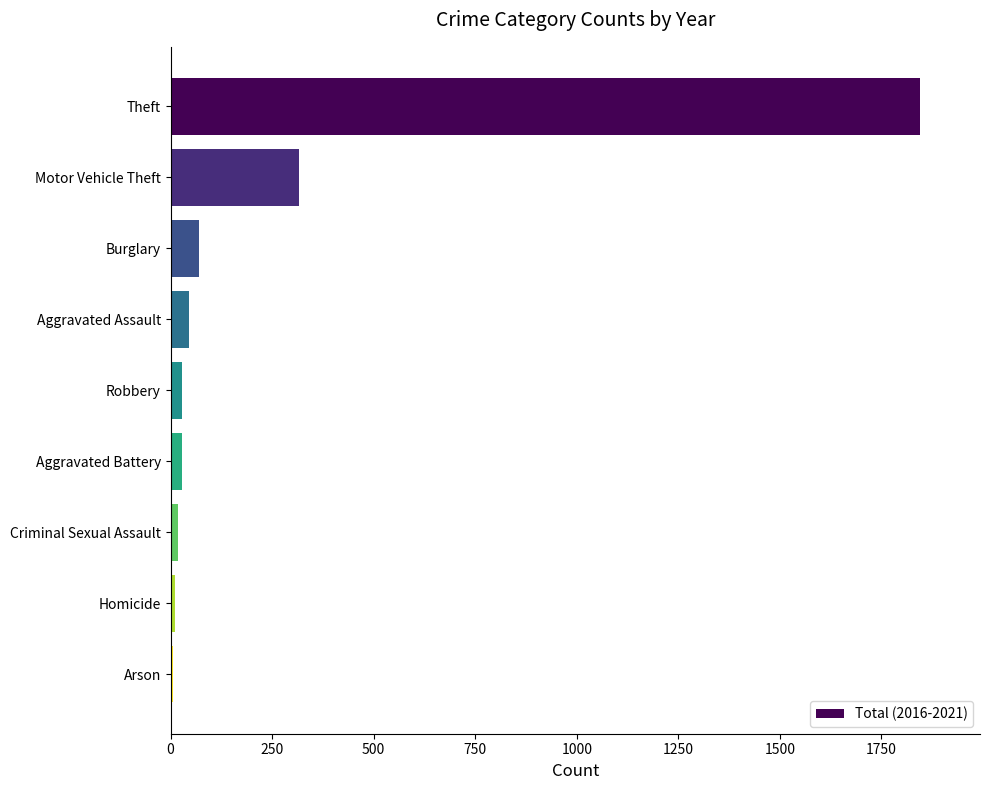

At which category does the chart reach its peak across all series?

Theft